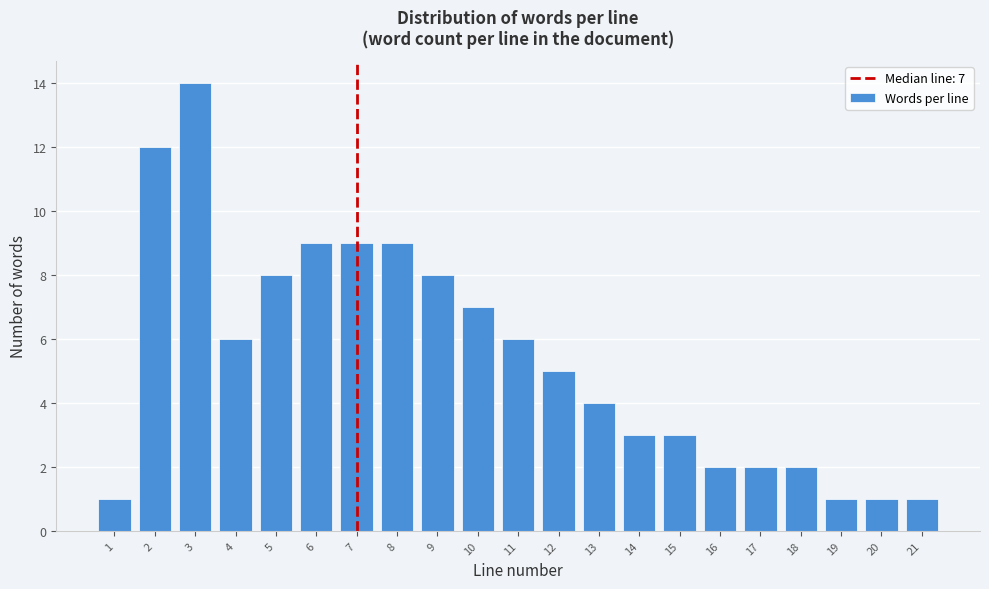

Reading left to right, what are all the values shown in this chart?

1=1	2=12	3=14	4=6	5=8	6=9	7=9	8=9	9=8	10=7	11=6	12=5	13=4	14=3	15=3	16=2	17=2	18=2	19=1	20=1	21=1